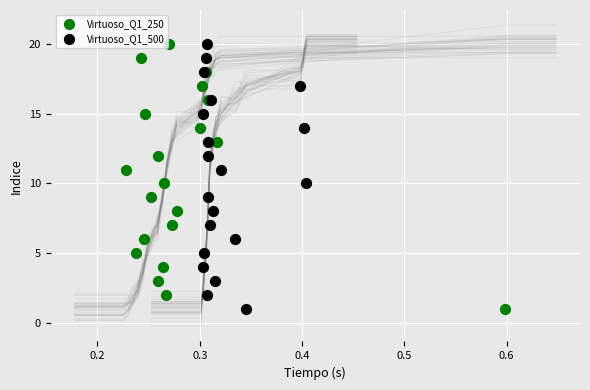

What are all the series names shown in the legend?

Virtuoso_Q1_250, Virtuoso_Q1_500